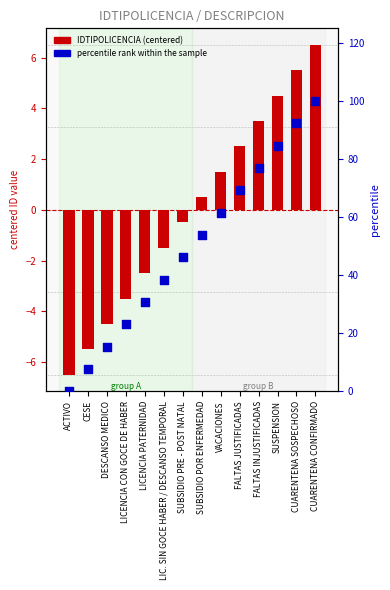

Which series contains the lowest Y value?

IDTIPOLICENCIA (centered)